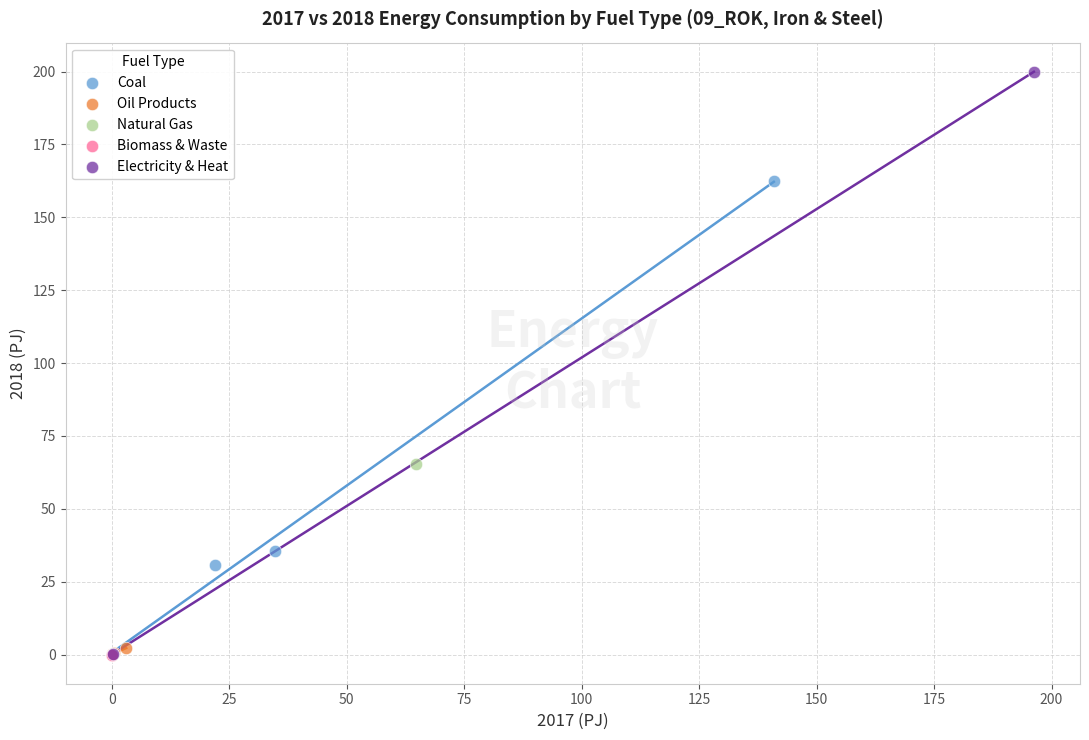

What are all the series names shown in the legend?

Coal, Oil Products, Natural Gas, Biomass & Waste, Electricity & Heat